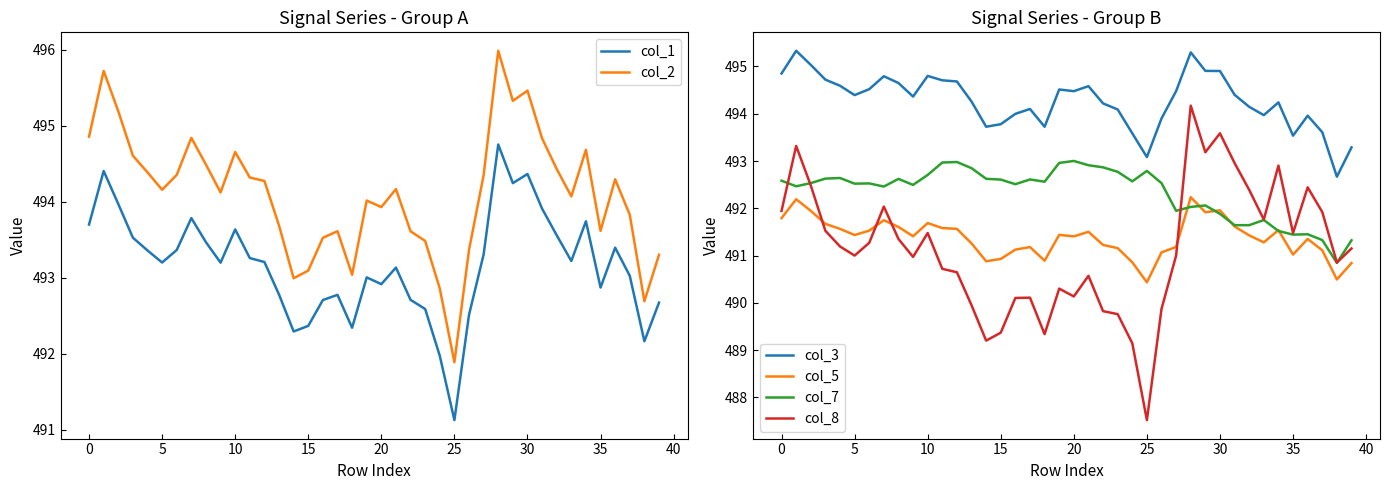

True or false: col_1 and col_2 intersect in this chart.

False